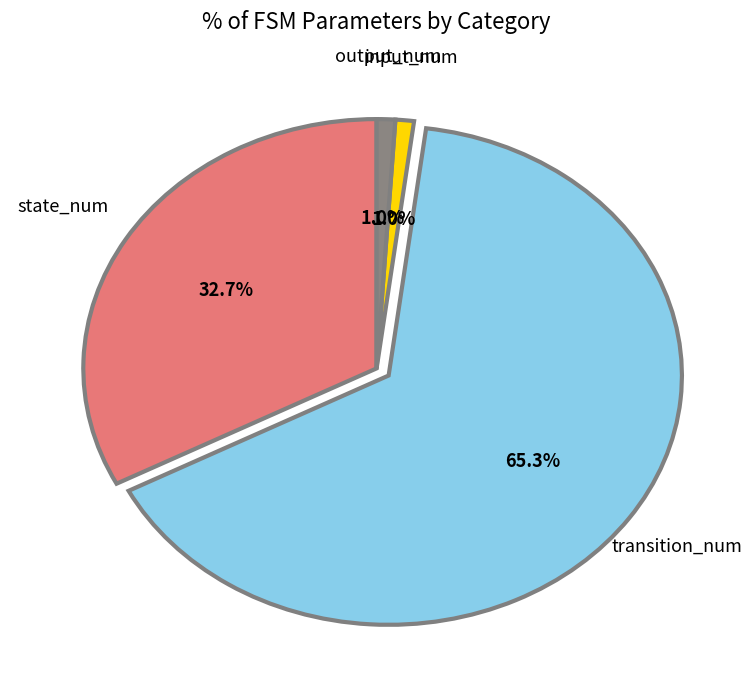

Which slice is the largest?

transition_num